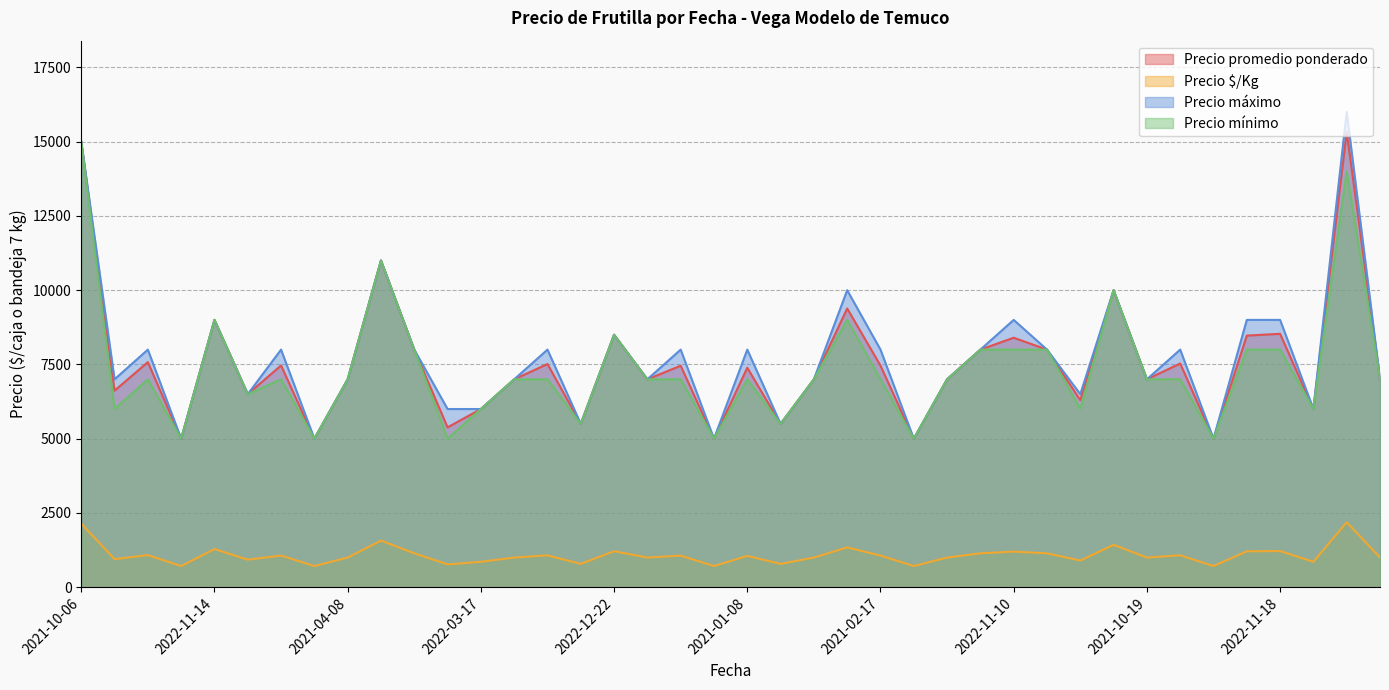

Which series has the largest range (max minus min)?

Precio máximo